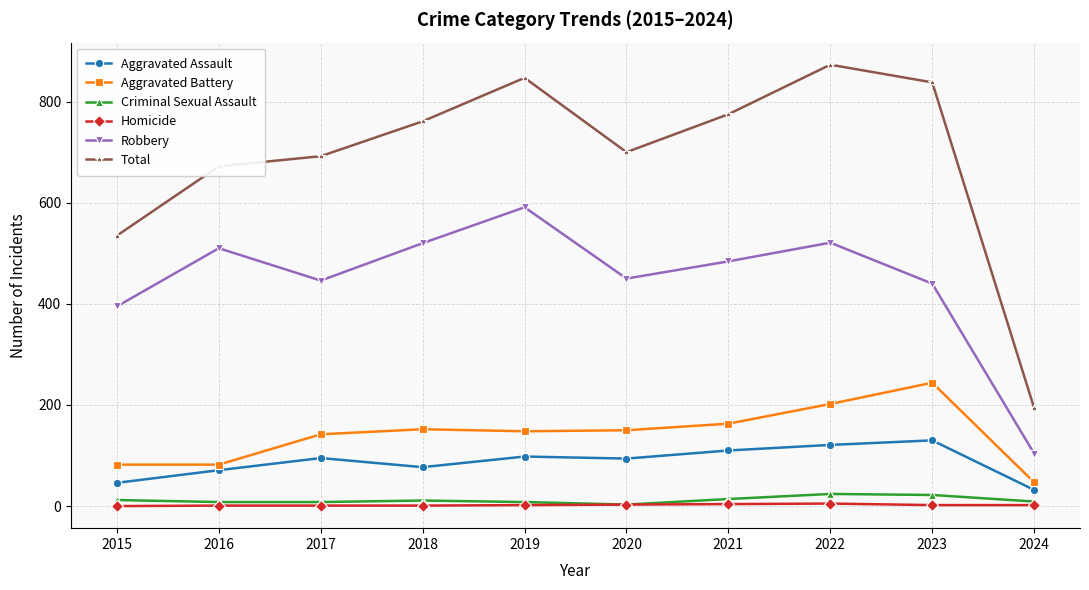

How many interior local peaks does the Total series have?

2